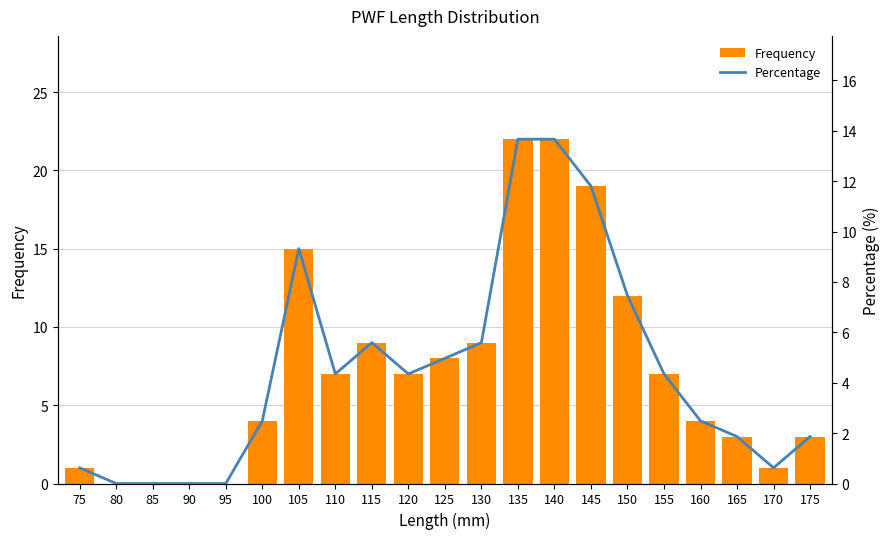

Does the chart contain any negative values?

No